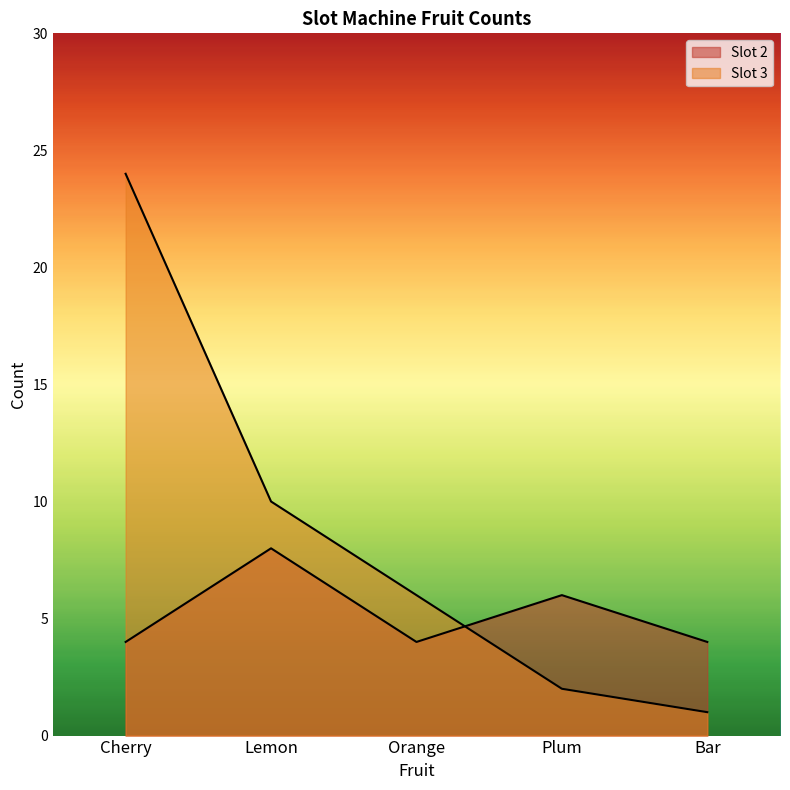

Reading right to left, extract all data points from this chart.

Slot 2: Bar=4	Plum=6	Orange=4	Lemon=8	Cherry=4
Slot 3: Bar=1	Plum=2	Orange=6	Lemon=10	Cherry=24